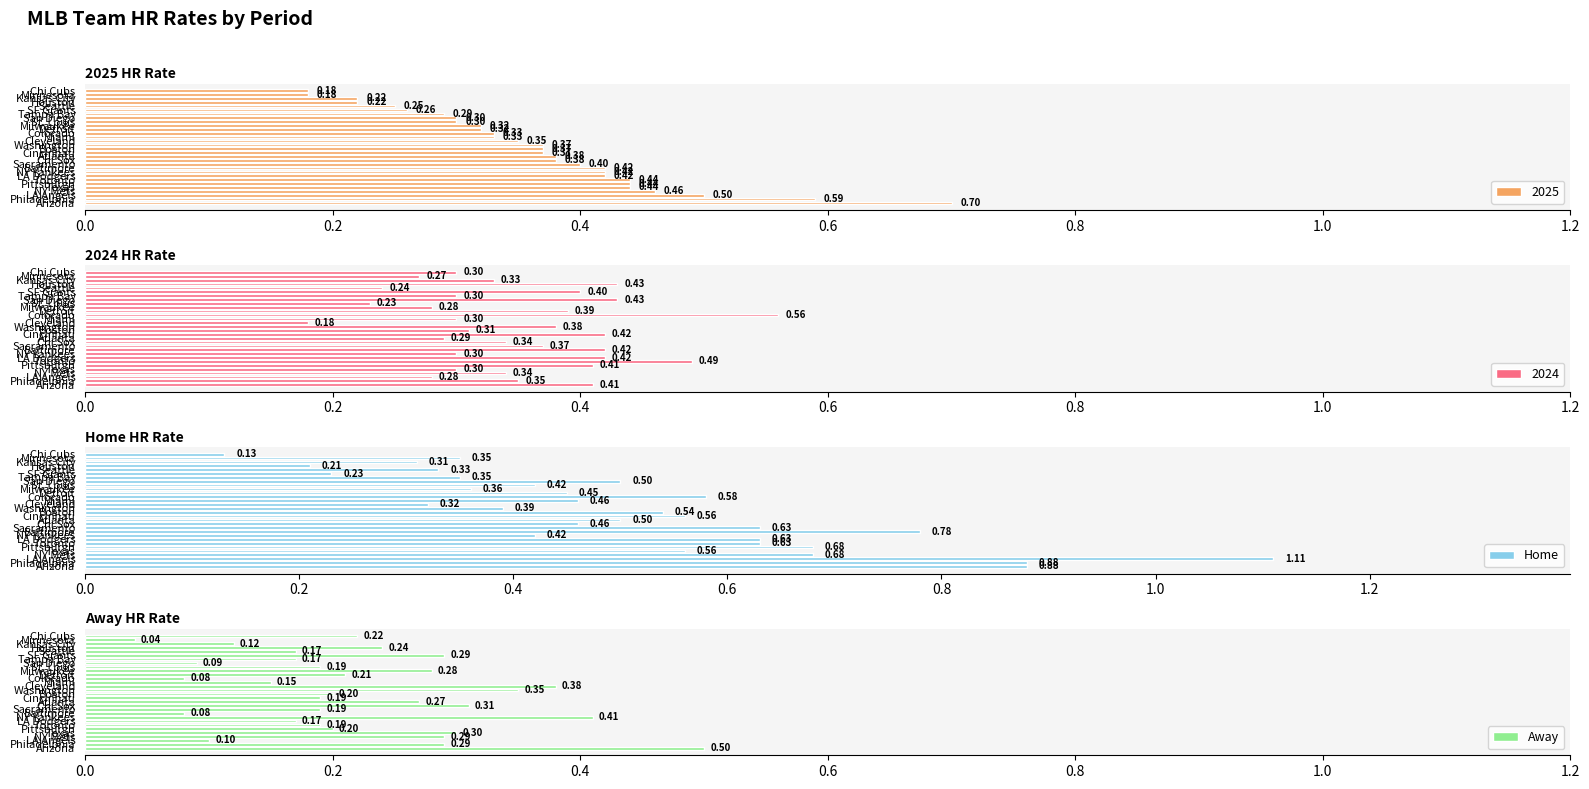

What is the value of the Away bar at the 14th from the left?

0.4